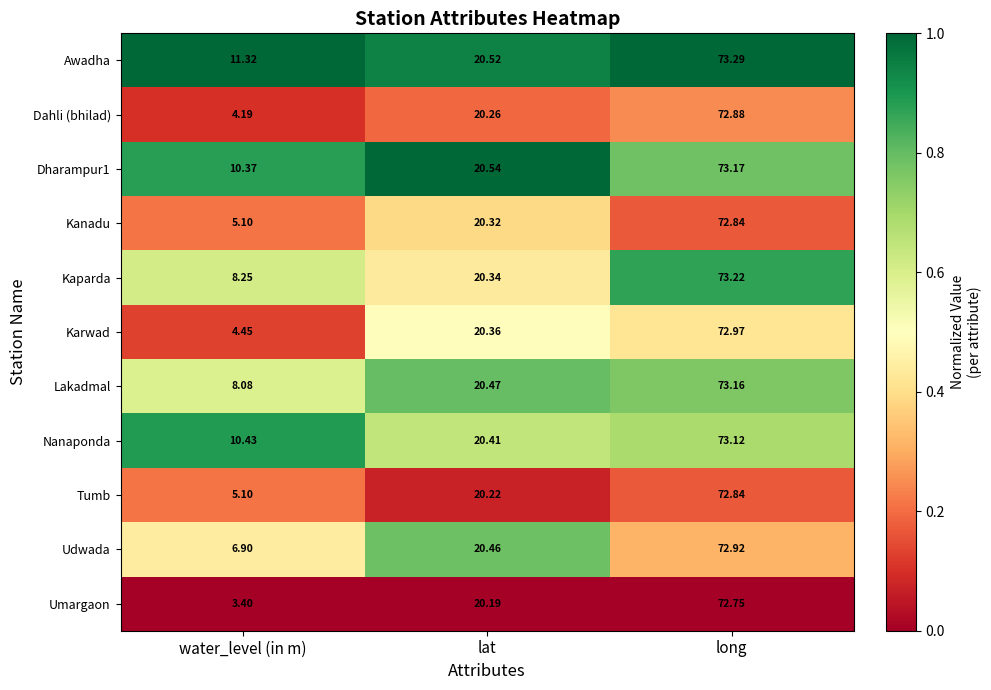

Which series has the widest spread of values?

Umargaon